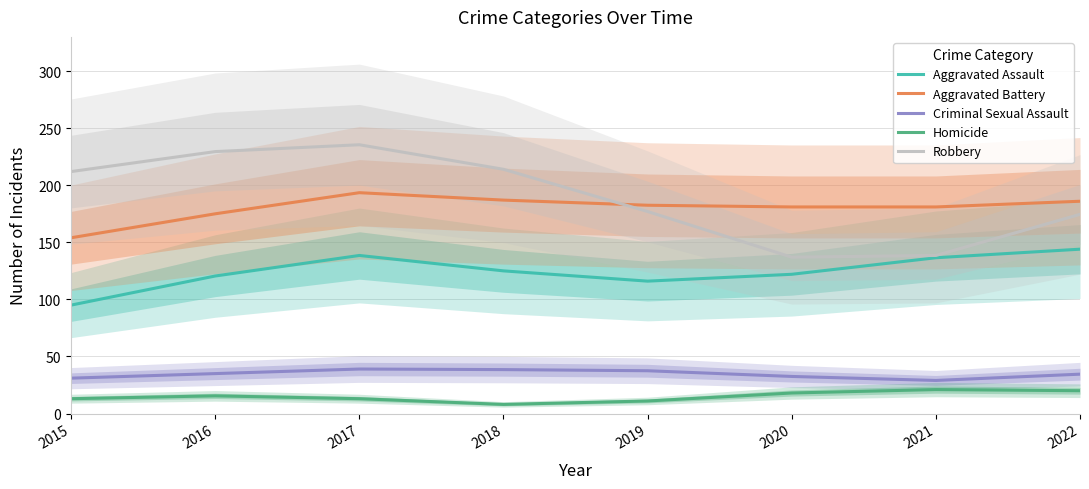

Which series has the largest total across all categories?

Robbery